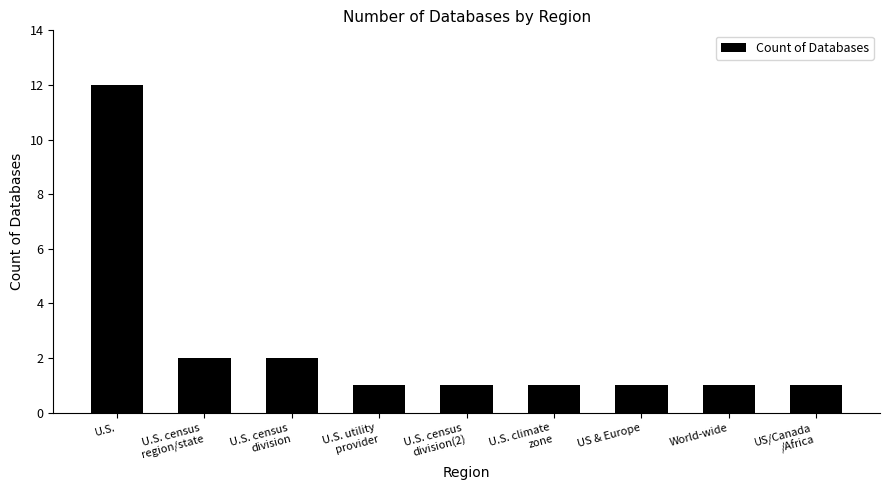

Does the chart contain stacked bars?

No